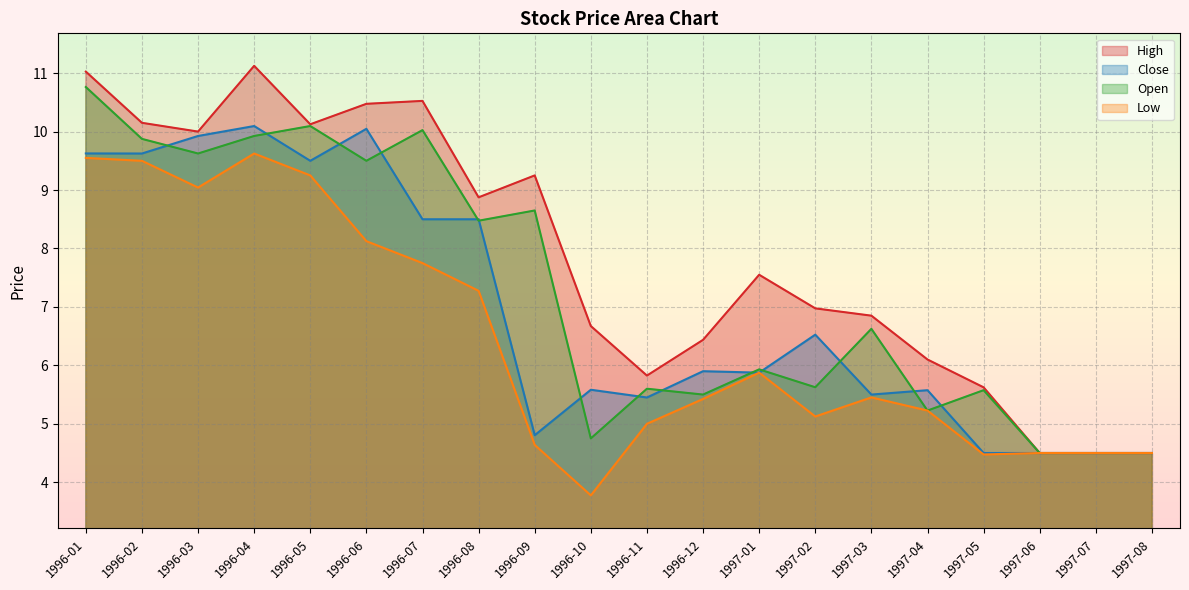

What is the difference between the second highest and minimum values in the Open series?

5.6